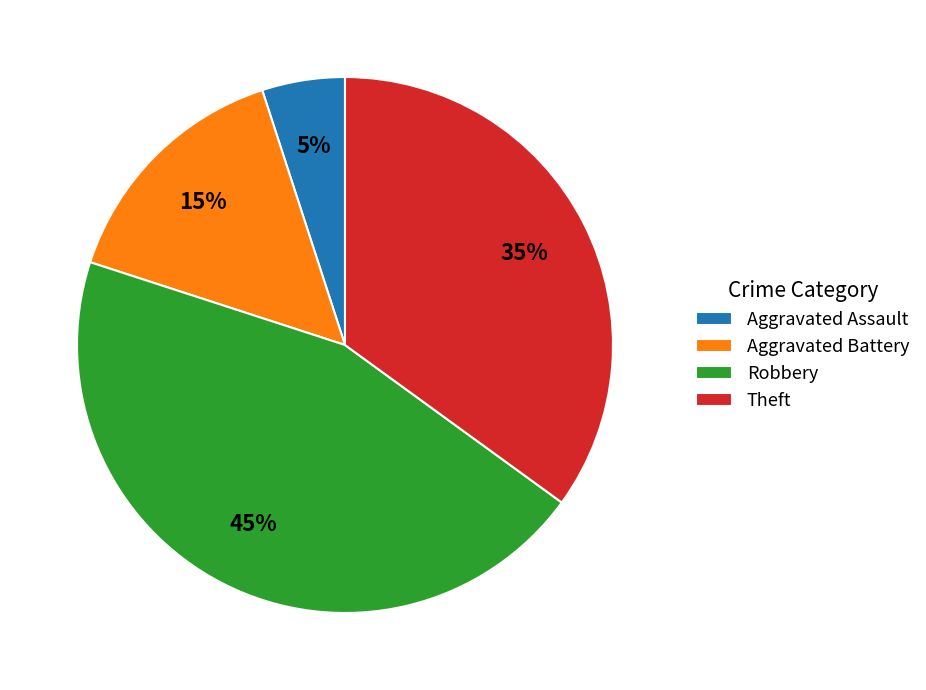

True or false: Robbery accounts for 34% of the total.

False